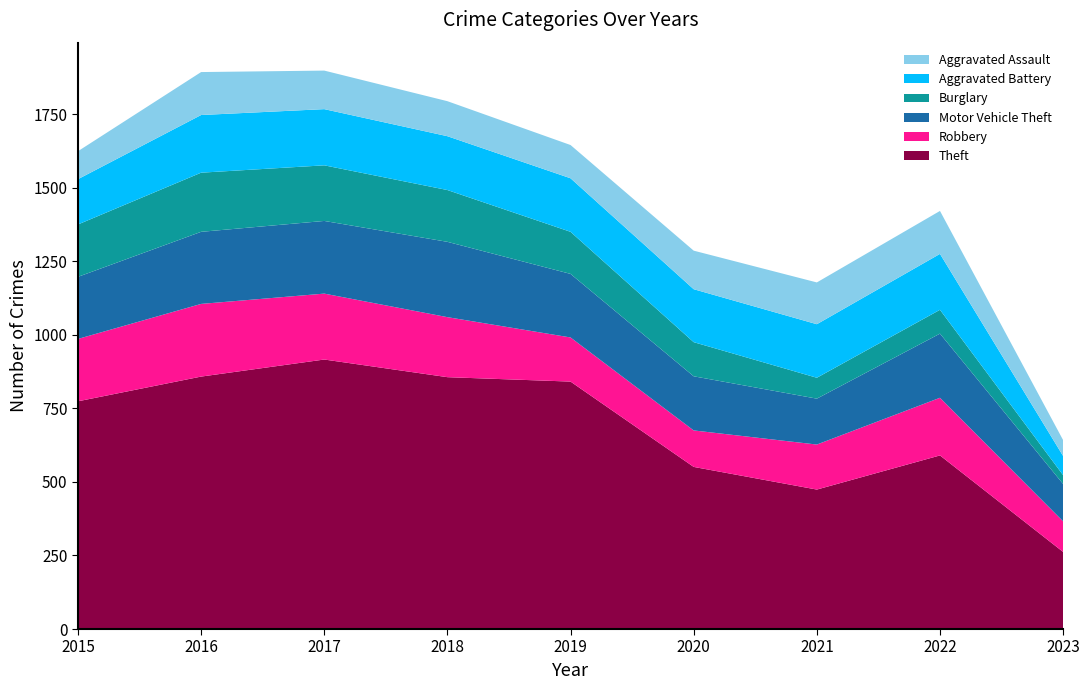

Reading left to right, transcribe all the data shown in this chart.

Theft: 774	858	916	856	841	551	474	590	262
Robbery: 212	247	224	204	150	124	153	196	104
Motor Vehicle Theft: 211	245	247	256	216	184	156	218	127
Burglary: 178	201	189	176	143	116	71	81	30
Aggravated Battery: 154	196	191	183	182	180	182	190	65
Aggravated Assault: 95	146	131	119	113	131	142	146	54